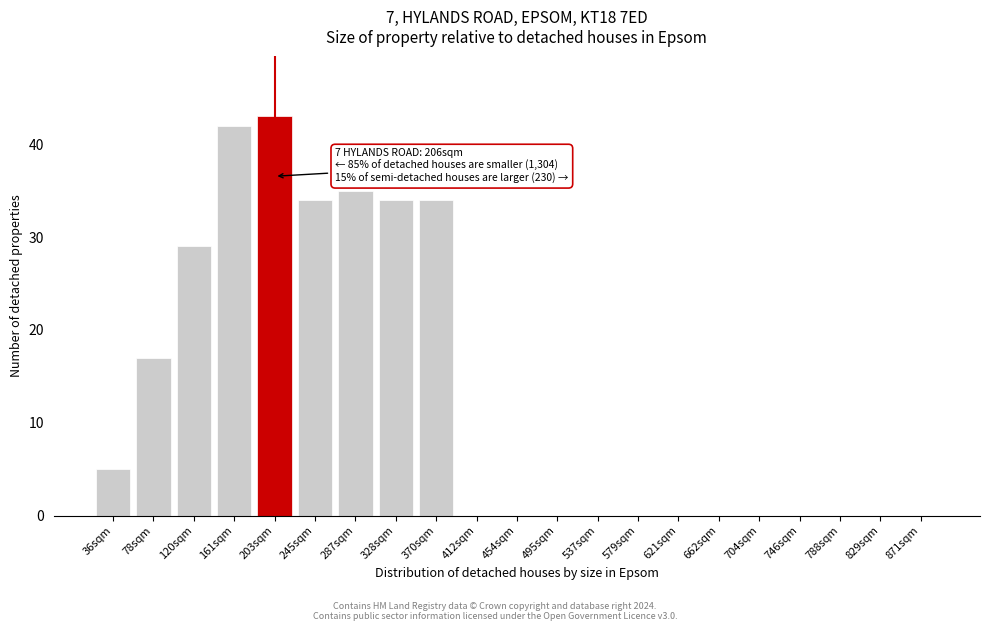

Reading left to right, extract all data points from this chart.

36sqm=5	78sqm=17	120sqm=29	161sqm=42	203sqm=43	245sqm=34	287sqm=35	328sqm=34	370sqm=34	412sqm=0	454sqm=0	495sqm=0	537sqm=0	579sqm=0	621sqm=0	662sqm=0	704sqm=0	746sqm=0	788sqm=0	829sqm=0	871sqm=0